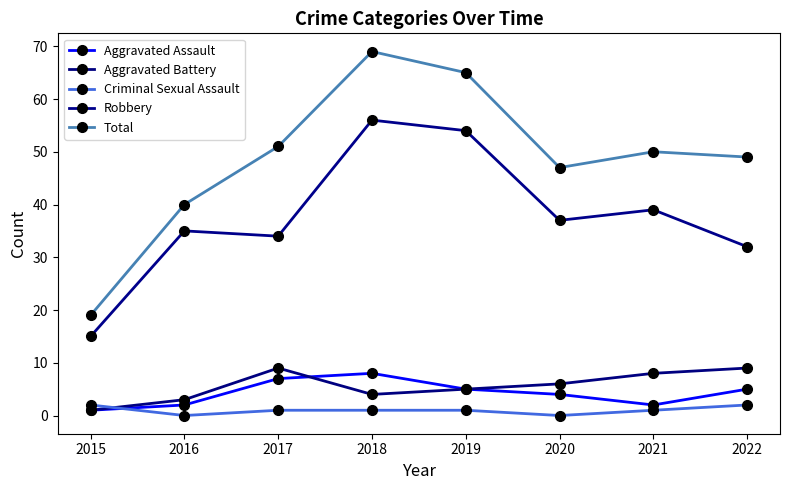

The Robbery series shows 51 at 2017. True or false?

False